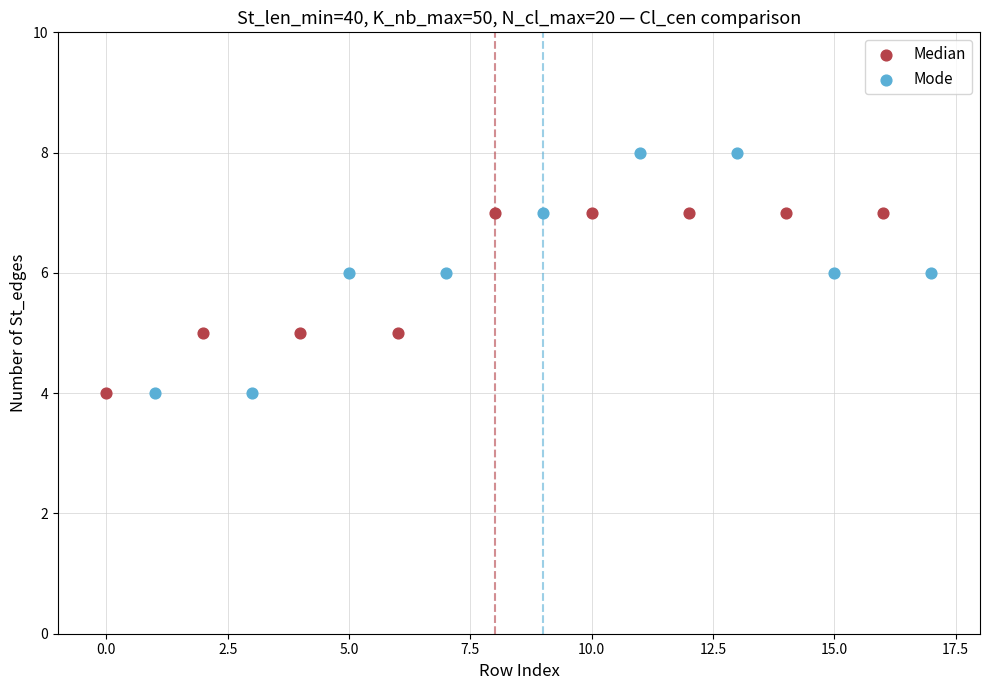

Which series contains the highest Y value?

Mode